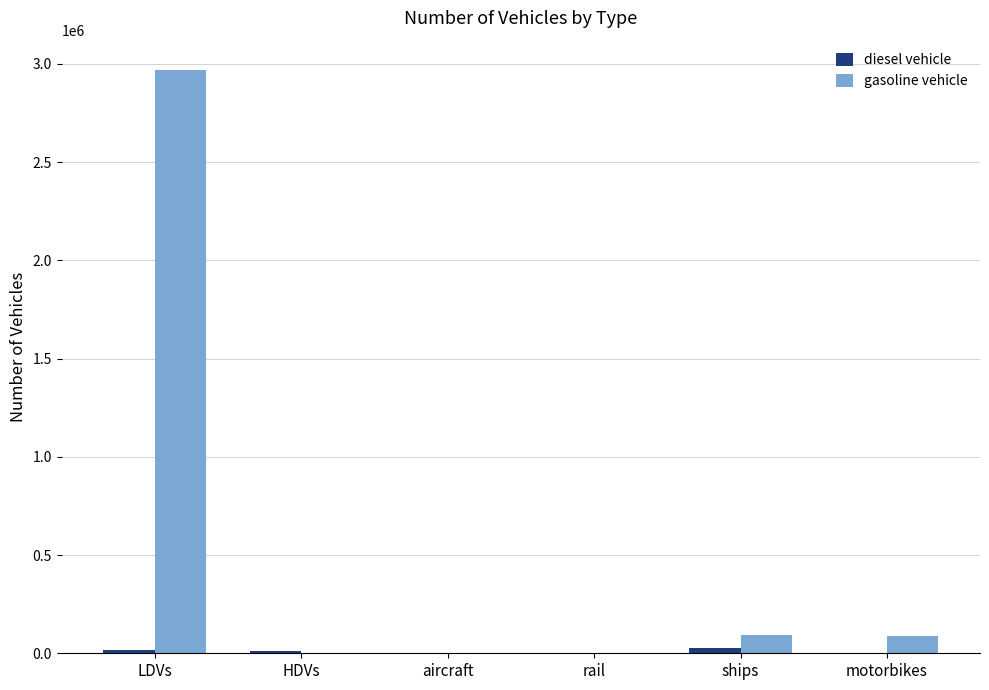

Which series has the largest total across all categories?

gasoline vehicle